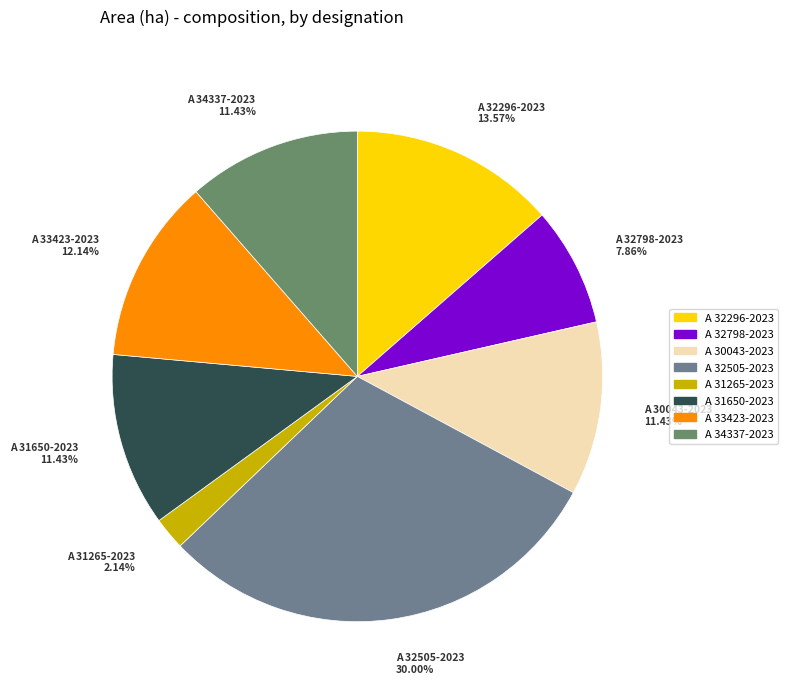

Is it true that A 32296-2023 is 24% of the pie?

False